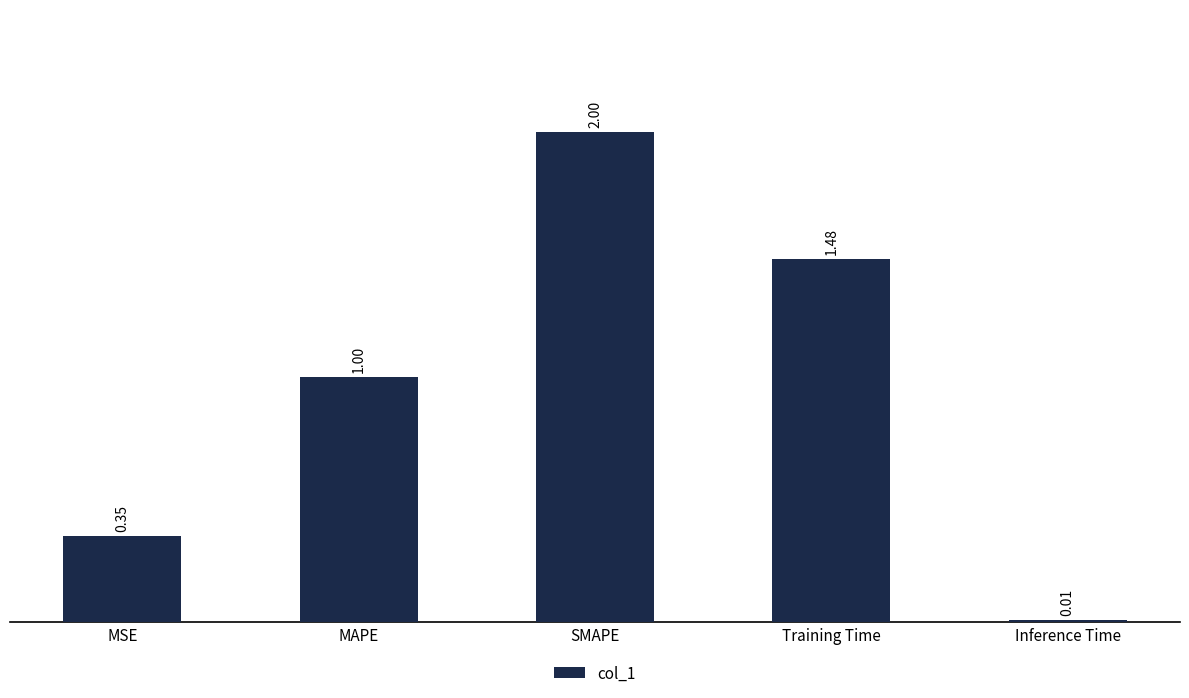

Where is the data nearest to the value 1?

MAPE